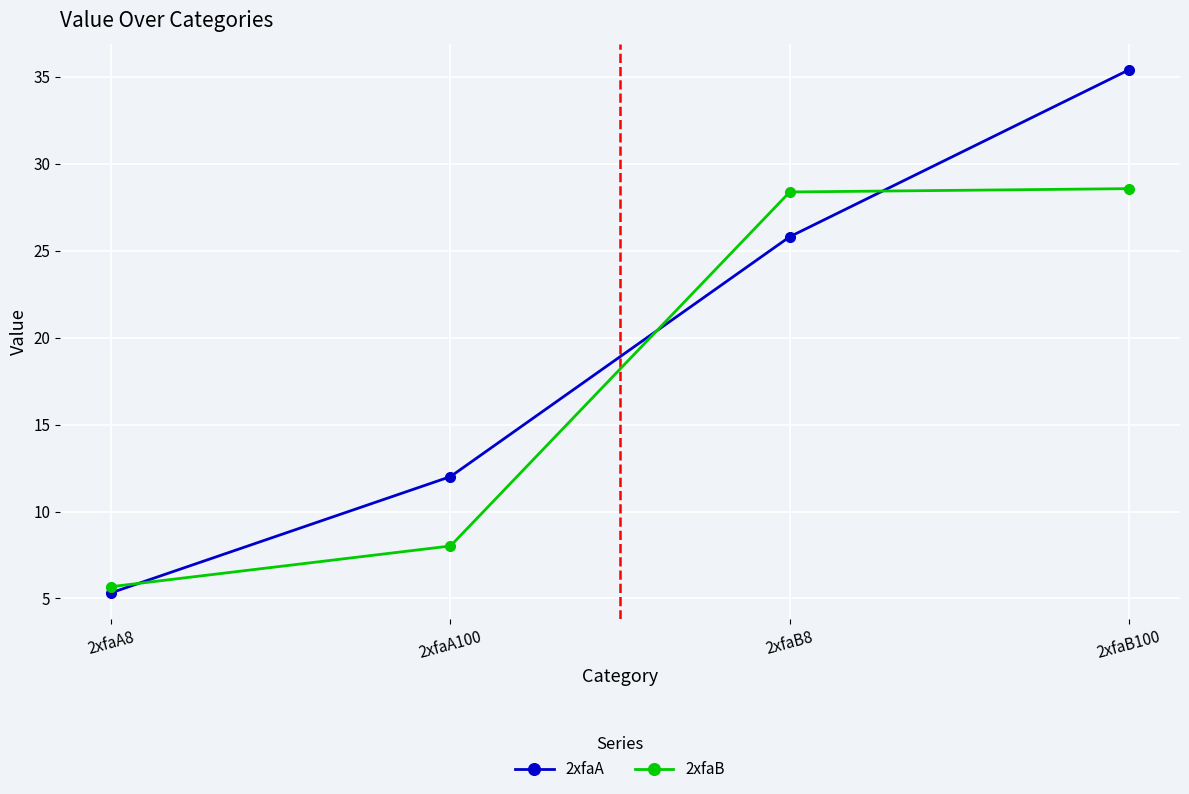

How many intersections are there between 2xfaB and 2xfaA?

3